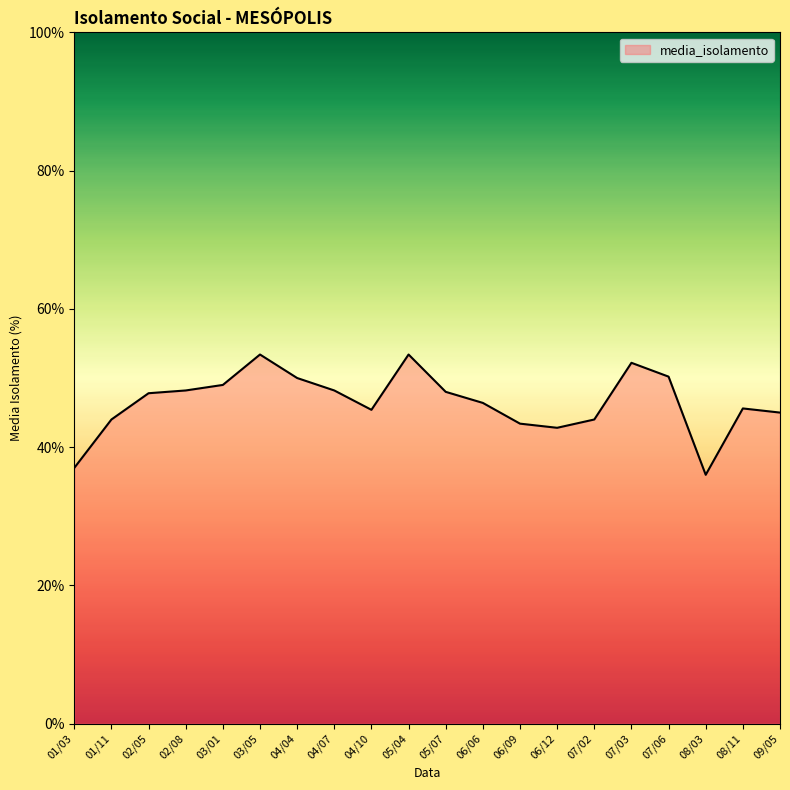

What is the greatest value displayed?

53.4